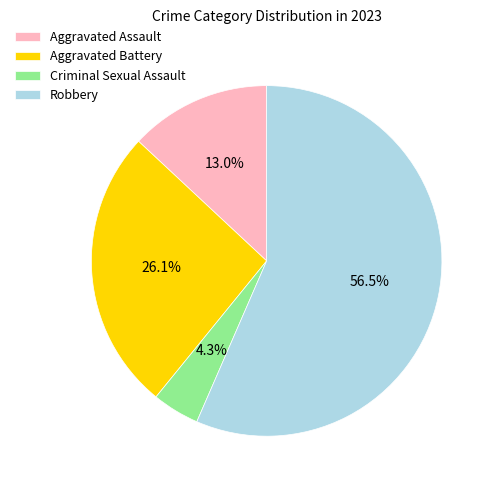

Rank the categories by value from highest to lowest.

Robbery, Aggravated Battery, Aggravated Assault, Criminal Sexual Assault